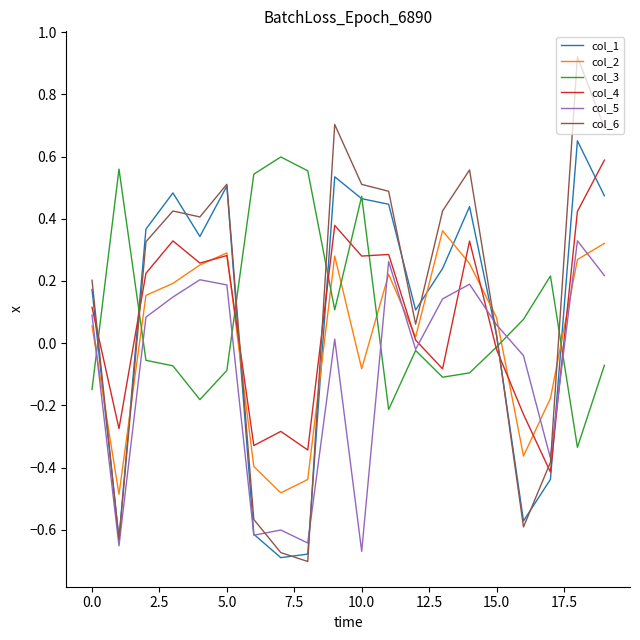

True or false: col_2 and col_5 cross at least once.

True